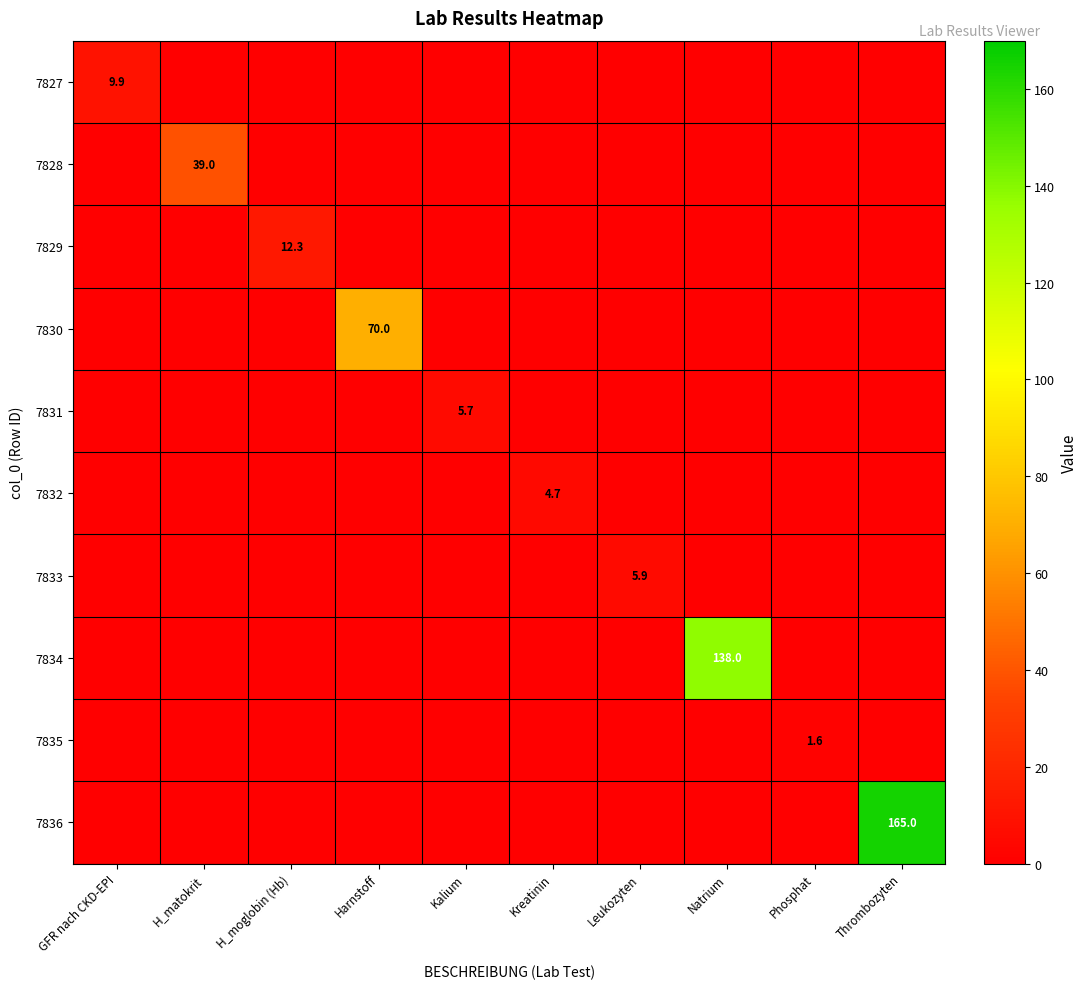

Which category has the lowest value across all series?

H_matokrit